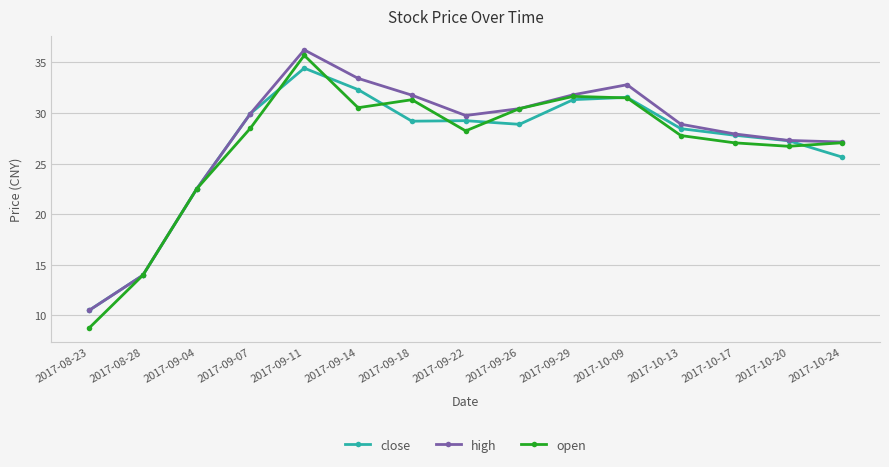

Between 2017-08-28 and 2017-10-24, which series saw the biggest shift?

high